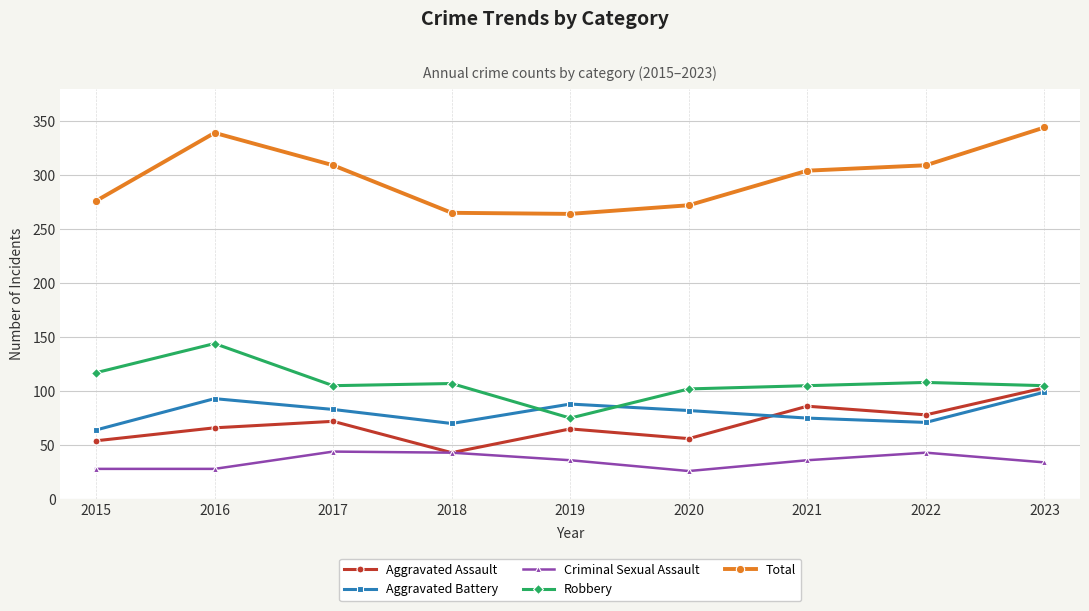

What is the average value of the Total series?

298